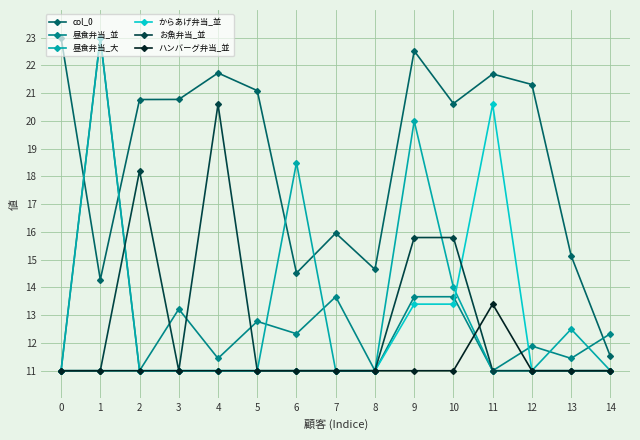

Does the chart display data point markers on the line(s)?

Yes